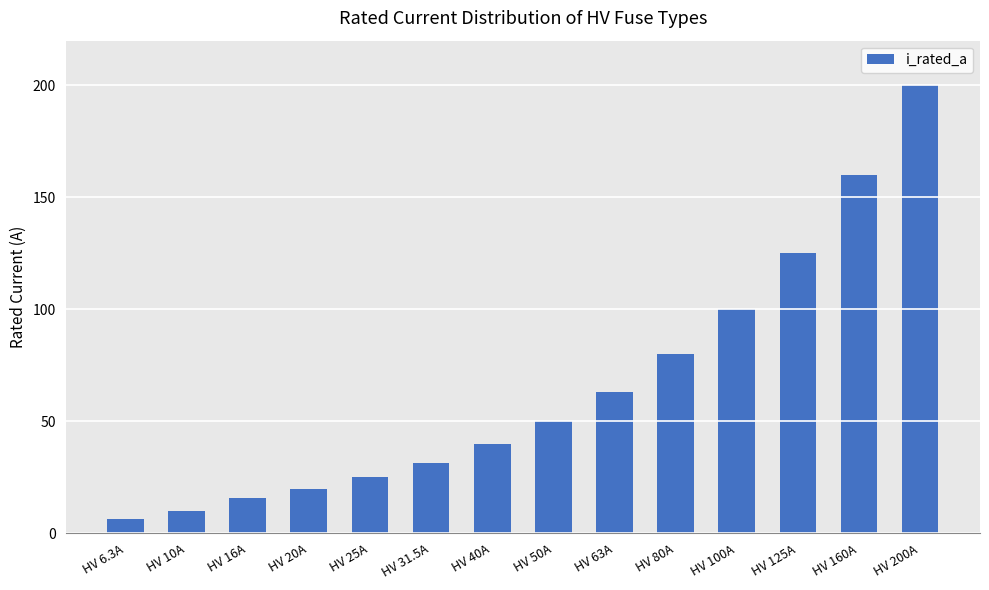

At which label is the value closest to 103?

HV 100A